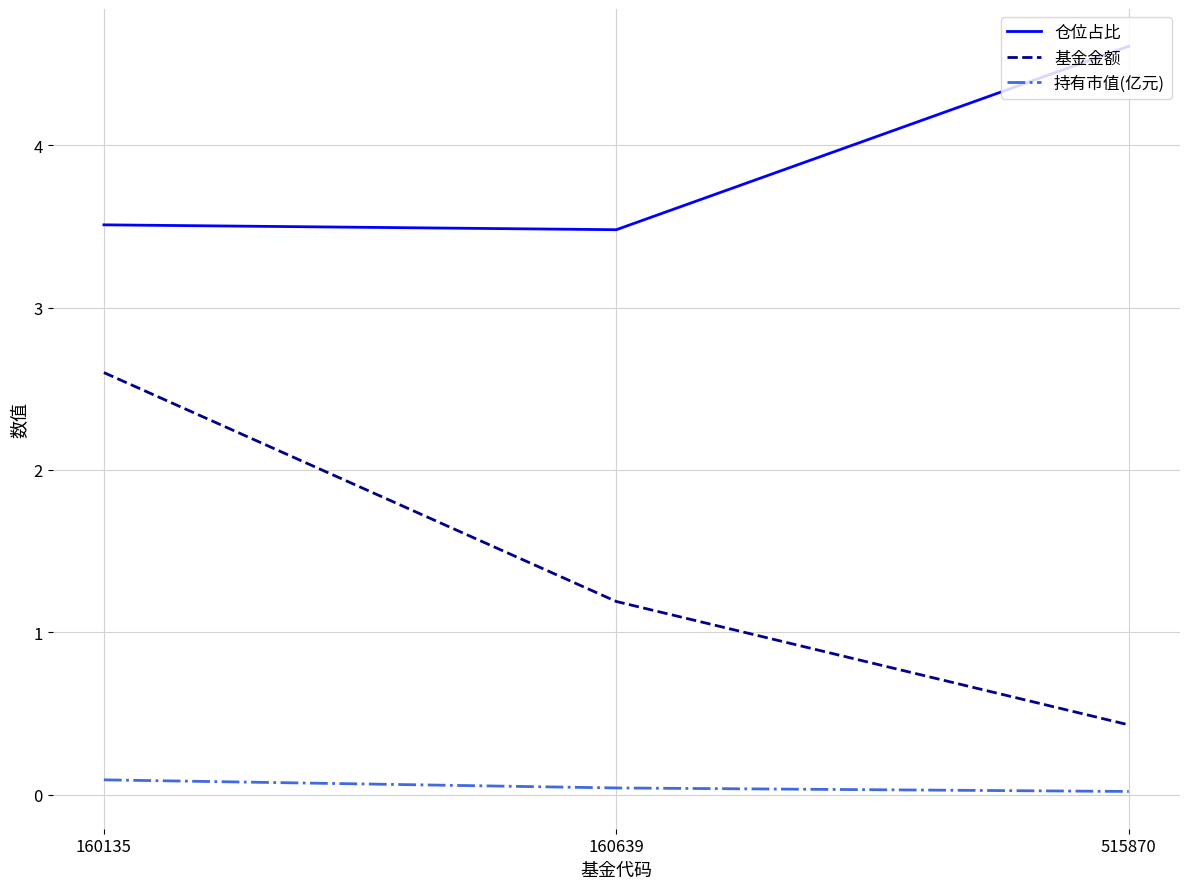

Which series changed the most between 160135 and 160639?

基金金额